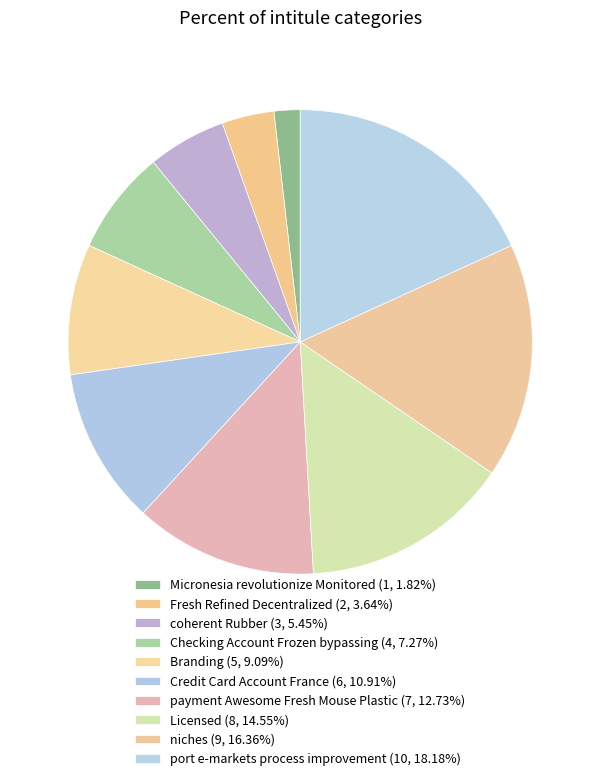

How many segments does this pie chart have?

10